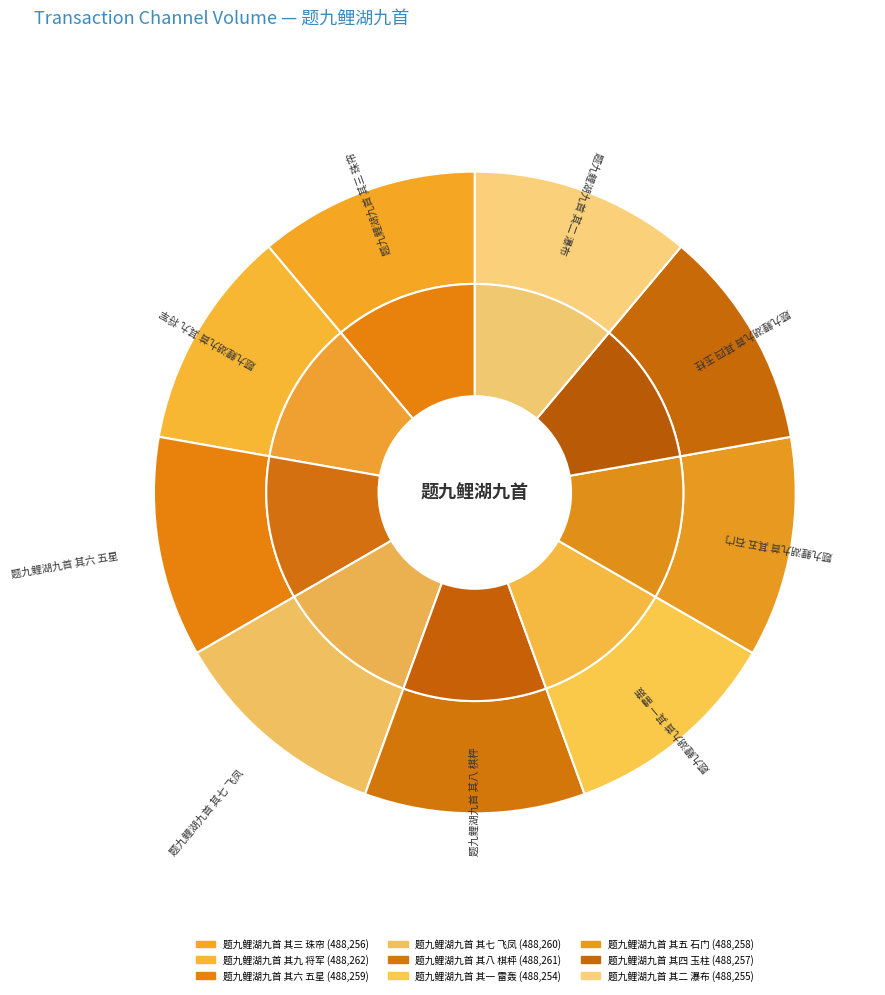

What percentage is the 题九鲤湖九首 其二 瀑布 slice, to the nearest percent?

11%